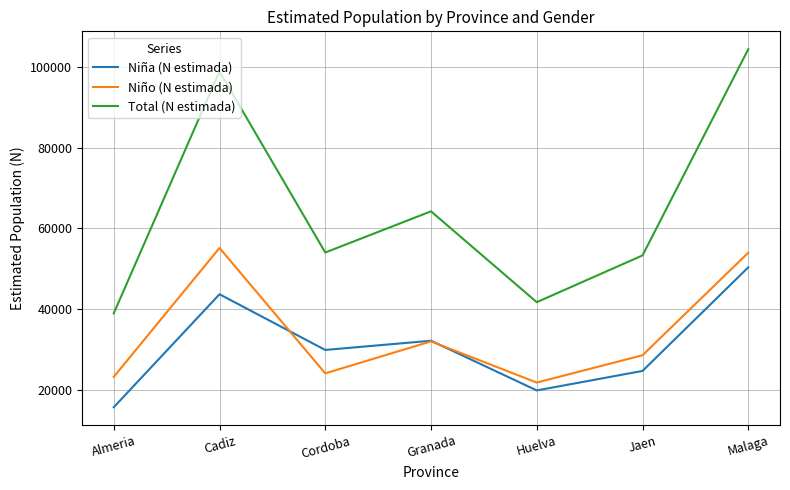

At which label does Total (N estimada) reach its minimum?

Almeria